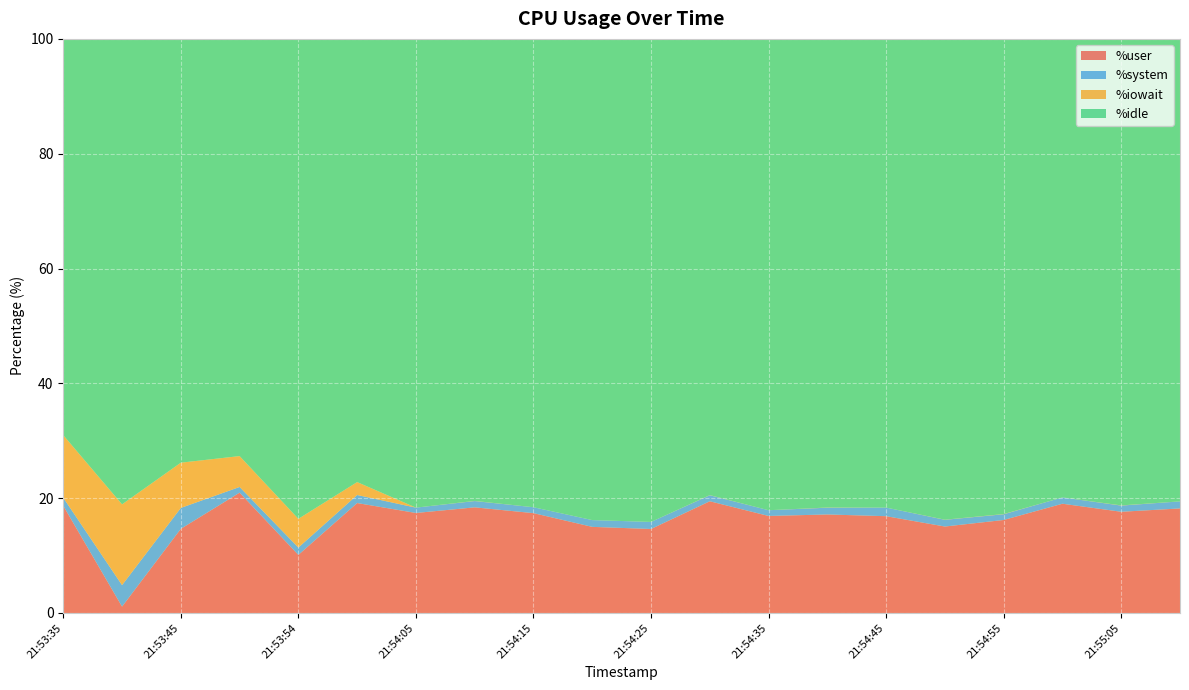

Reading left to right, extract all data points from this chart.

%user: 21:53:35=18.7	21:53:40=1.1	21:53:45=14.7	21:53:50=21.0	21:53:54=10.1	21:54:00=19.1	21:54:05=17.4	21:54:10=18.4	21:54:15=17.4	21:54:20=15.0	21:54:25=14.6	21:54:30=19.5	21:54:35=16.9	21:54:40=17.2	21:54:45=16.9	21:54:50=15.1	21:54:55=16.2	21:55:00=19.0	21:55:05=17.6	21:55:10=18.2
%system: 21:53:35=1.4	21:53:40=3.7	21:53:45=3.6	21:53:50=1.0	21:53:54=1.3	21:54:00=1.4	21:54:05=0.9	21:54:10=1.1	21:54:15=1.0	21:54:20=1.2	21:54:25=1.2	21:54:30=1.1	21:54:35=1.0	21:54:40=1.2	21:54:45=1.5	21:54:50=1.2	21:54:55=1.0	21:55:00=1.1	21:55:05=1.1	21:55:10=1.2
%iowait: 21:53:35=10.9	21:53:40=14.1	21:53:45=7.9	21:53:50=5.4	21:53:54=5.0	21:54:00=2.2	21:54:05=0.0	21:54:10=0.0	21:54:15=0.0	21:54:20=0.0	21:54:25=0.0	21:54:30=0.0	21:54:35=0.0	21:54:40=0.0	21:54:45=0.0	21:54:50=0.0	21:54:55=0.0	21:55:00=0.0	21:55:05=0.0	21:55:10=0.0
%idle: 21:53:35=69.0	21:53:40=81.1	21:53:45=73.8	21:53:50=72.7	21:53:54=83.6	21:54:00=77.2	21:54:05=81.7	21:54:10=80.5	21:54:15=81.6	21:54:20=83.8	21:54:25=84.1	21:54:30=79.5	21:54:35=82.1	21:54:40=81.6	21:54:45=81.6	21:54:50=83.8	21:54:55=82.8	21:55:00=79.9	21:55:05=81.3	21:55:10=80.6